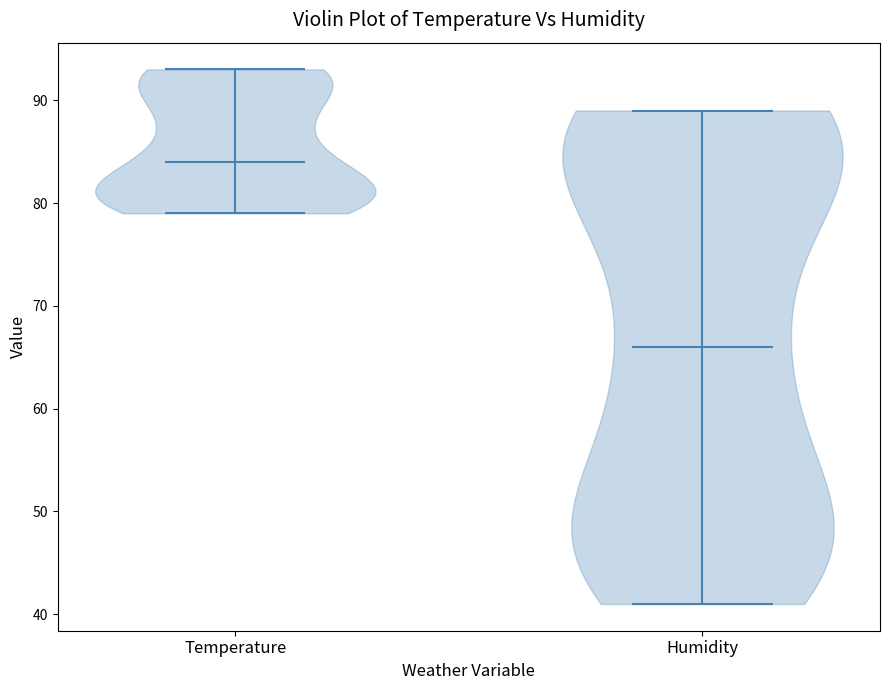

What is the highest point the violin for Temperature reaches on the y-axis? The values are not printed on the chart, so give them approximately, as read against the axis.

93